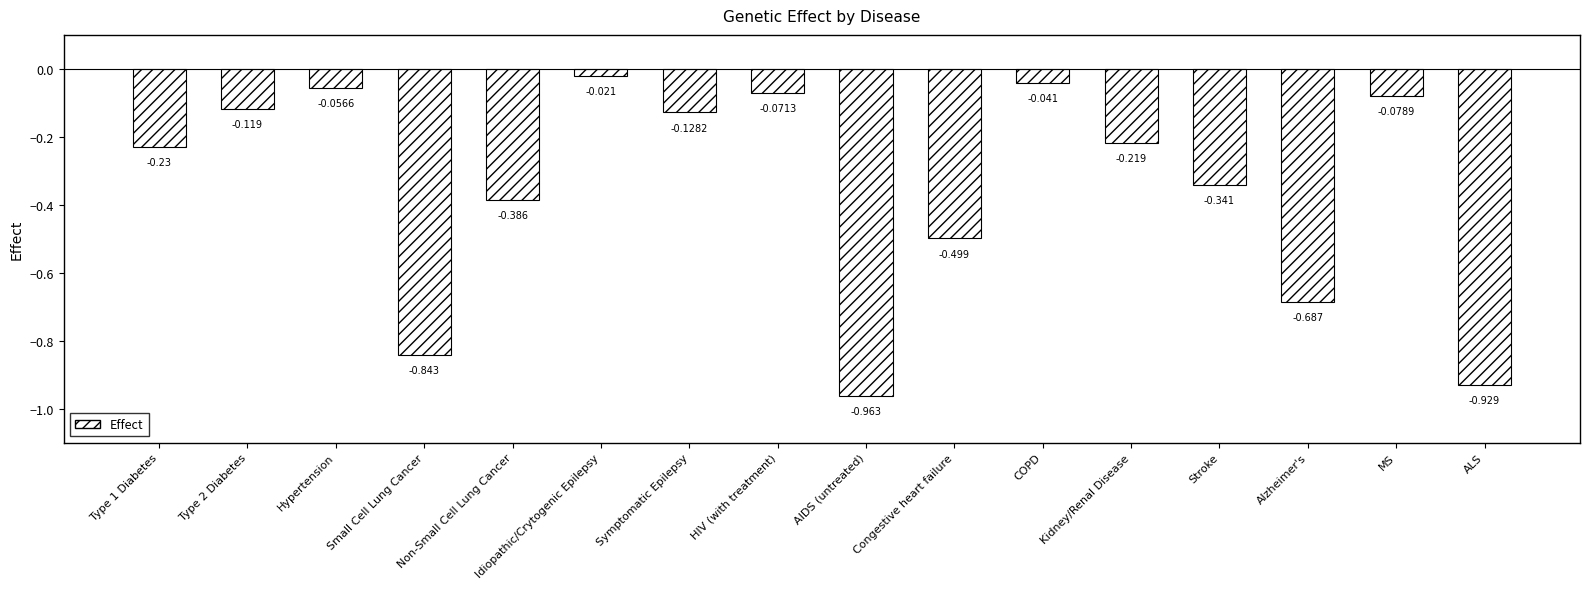

What is the label of the 7th bar from the right?

Congestive heart failure